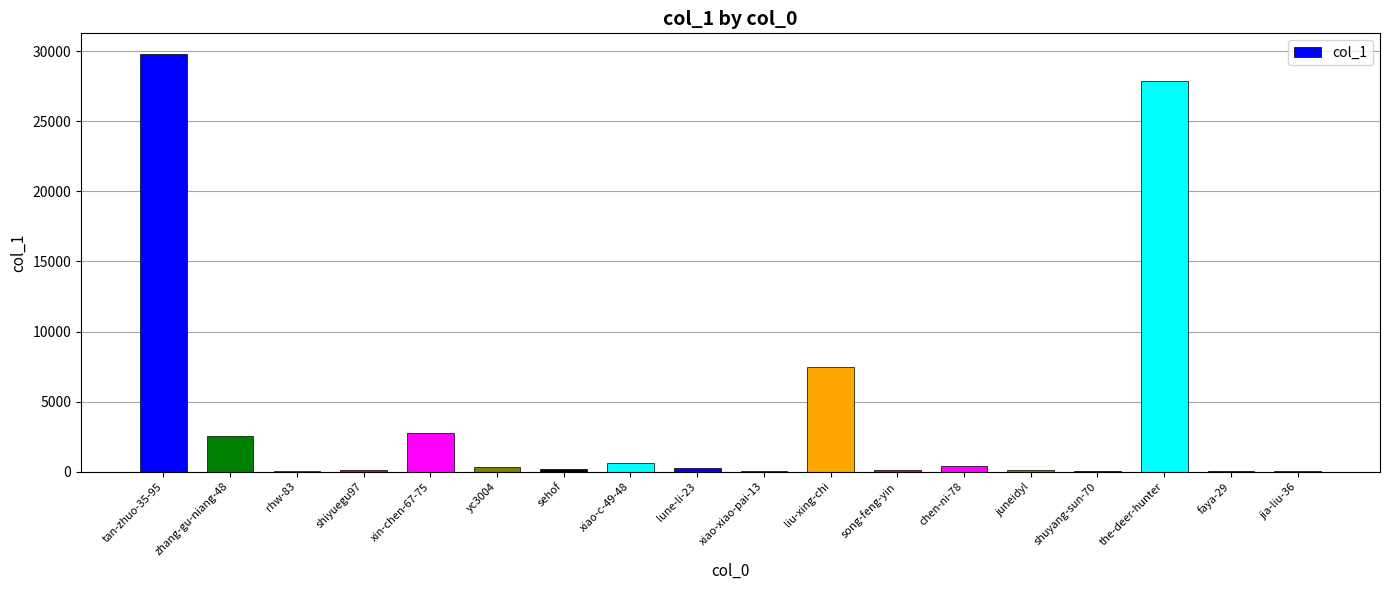

What is the sum of all values?

72806